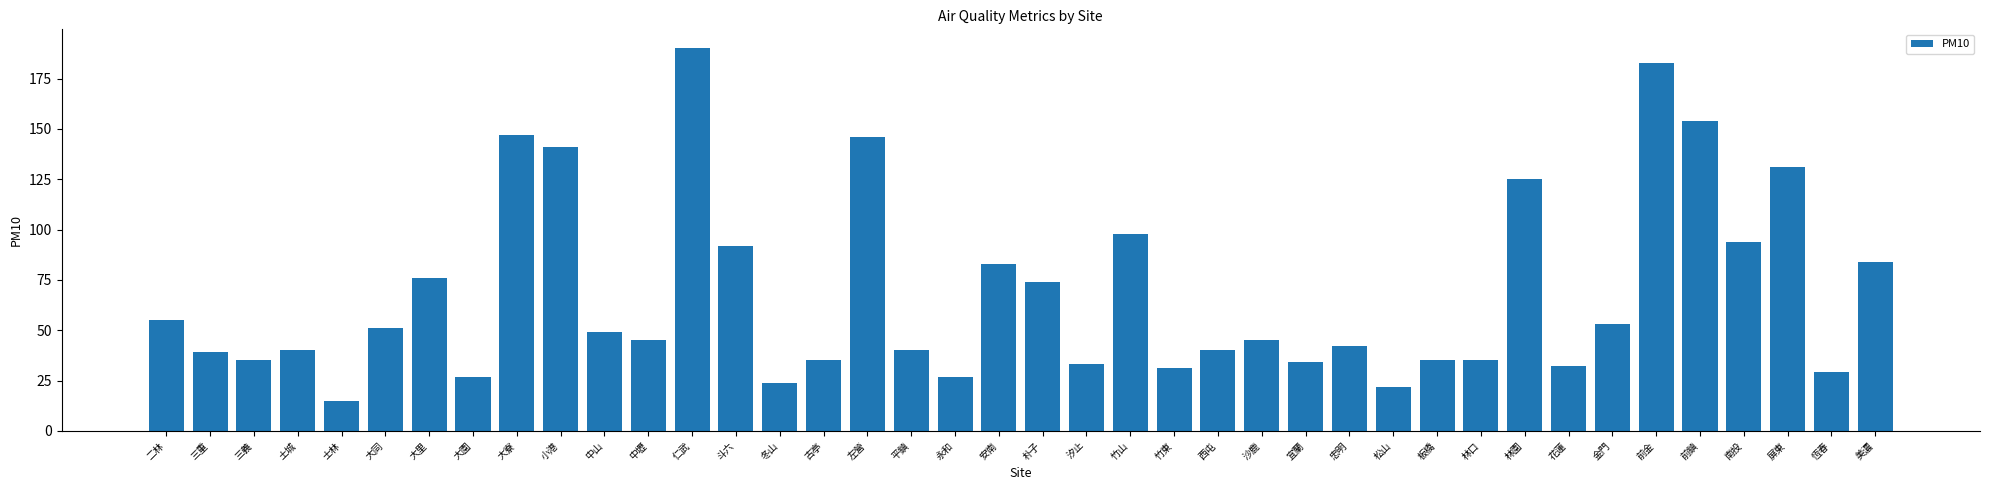

Reading left to right, extract all data points from this chart.

二林=55	三重=39	三義=35	土城=40	士林=15	大同=51	大里=76	大園=27	大寮=147	小港=141	中山=49	中壢=45	仁武=190	斗六=92	冬山=24	古亭=35	左營=146	平鎮=40	永和=27	安南=83	朴子=74	汐止=33	竹山=98	竹東=31	西屯=40	沙鹿=45	宜蘭=34	忠明=42	松山=22	板橋=35	林口=35	林園=125	花蓮=32	金門=53	前金=183	前鎮=154	南投=94	屏東=131	恆春=29	美濃=84